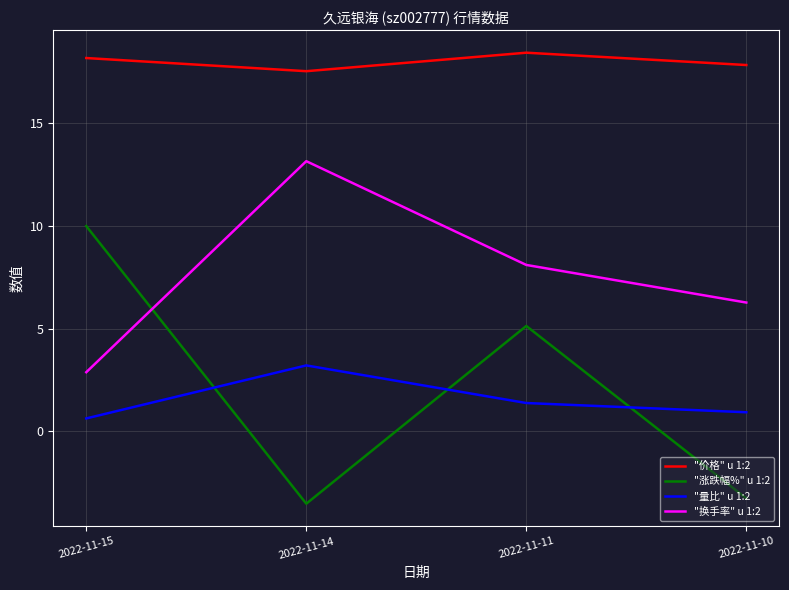

Is the value of "价格" u 1:2 at 2022-11-15 greater than the value of "涨跌幅%" u 1:2 at 2022-11-15?

Yes